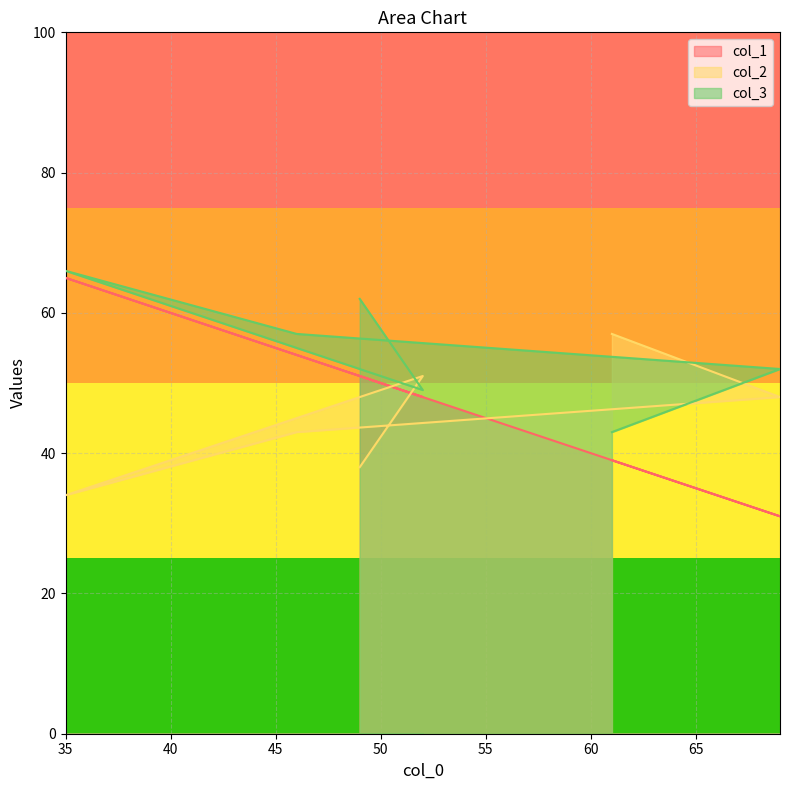

Does the chart display data point markers on the line(s)?

No